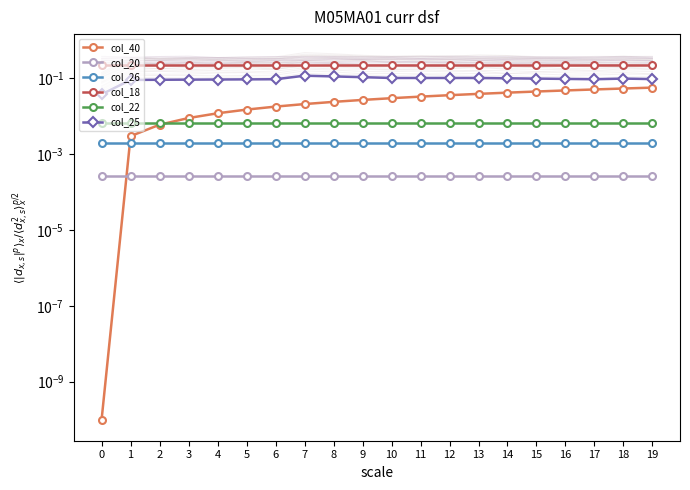

Which has a higher value, 3 or 5?

5